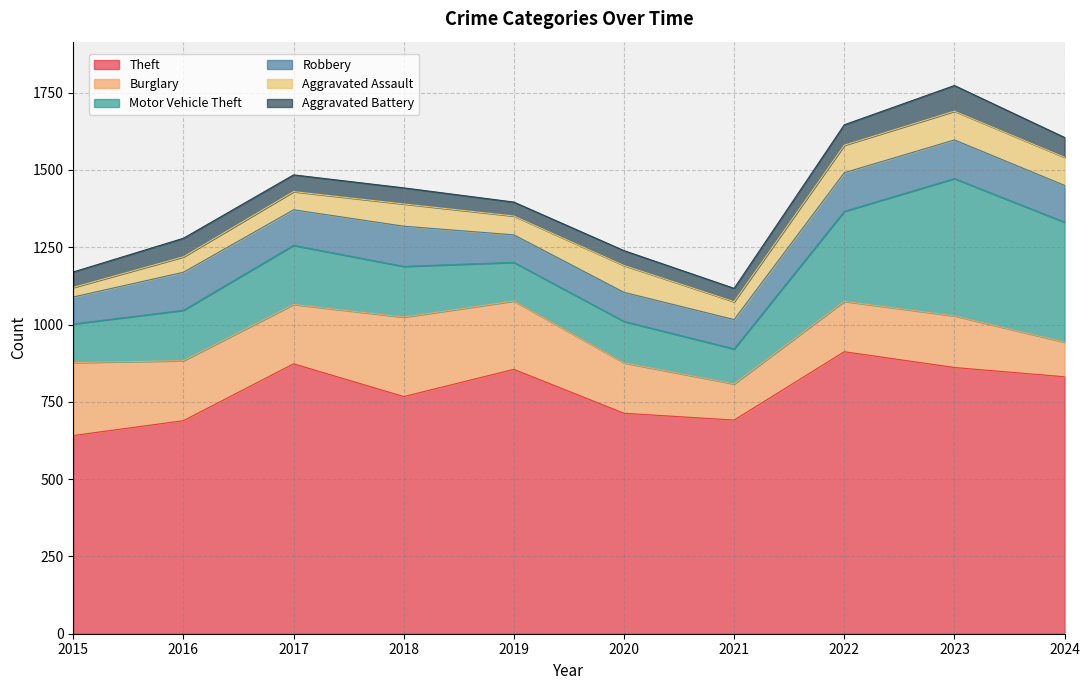

Is the value of Aggravated Battery at 2017 greater than the value of Aggravated Assault at 2016?

Yes